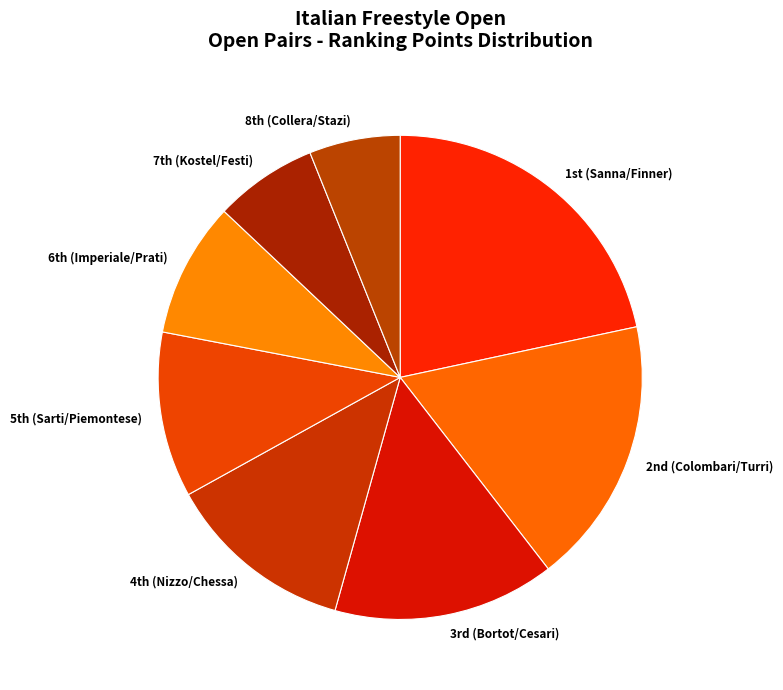

Rank the categories by value from lowest to highest.

8th (Collera/Stazi), 7th (Kostel/Festi), 6th (Imperiale/Prati), 5th (Sarti/Piemontese), 4th (Nizzo/Chessa), 3rd (Bortot/Cesari), 2nd (Colombari/Turri), 1st (Sanna/Finner)